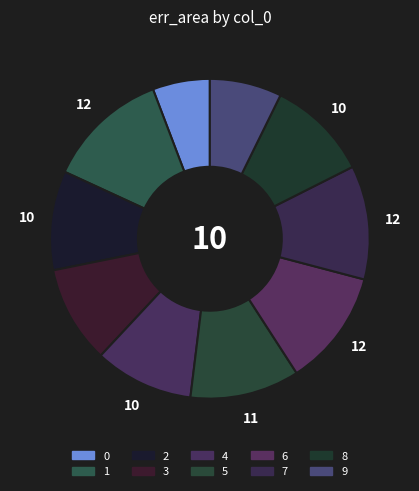

Does any single category account for the majority?

No